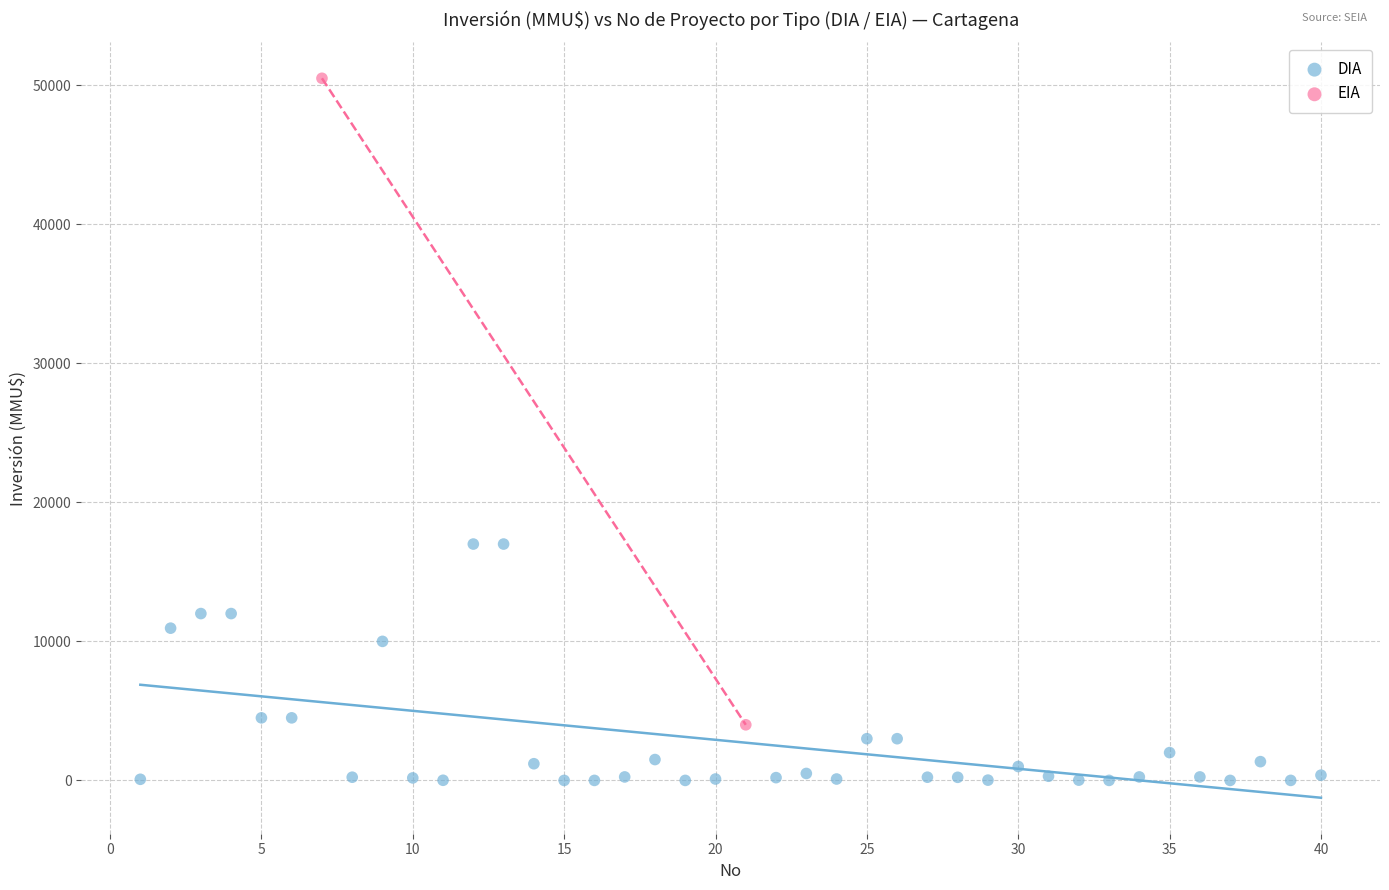

What are all the series names shown in the legend?

DIA, EIA